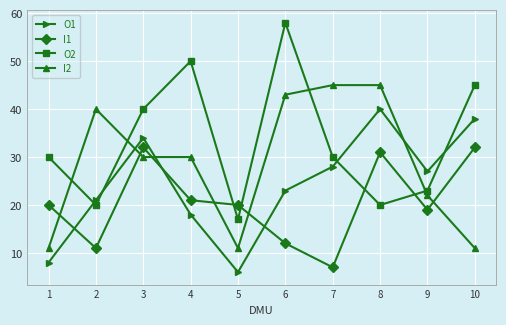

At which label is O2 closest to 37?

3